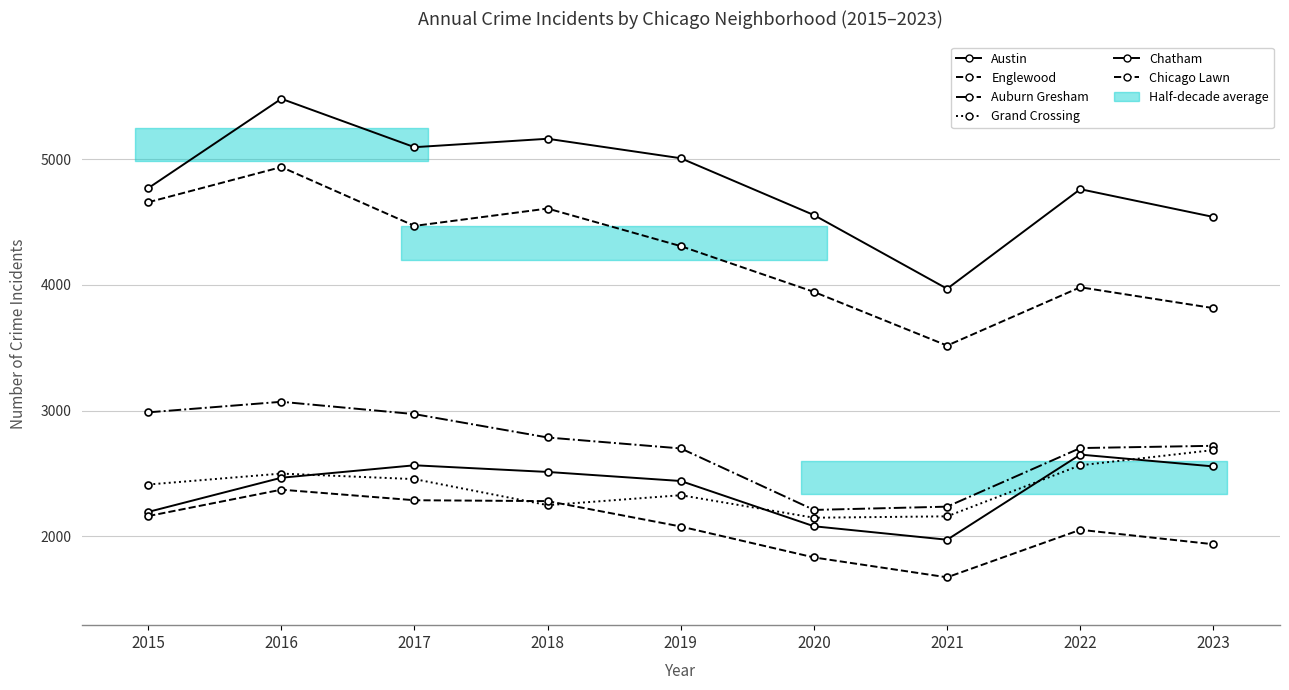

What are all the series names shown in the legend?

Austin, Englewood, Auburn Gresham, Grand Crossing, Chatham, Chicago Lawn